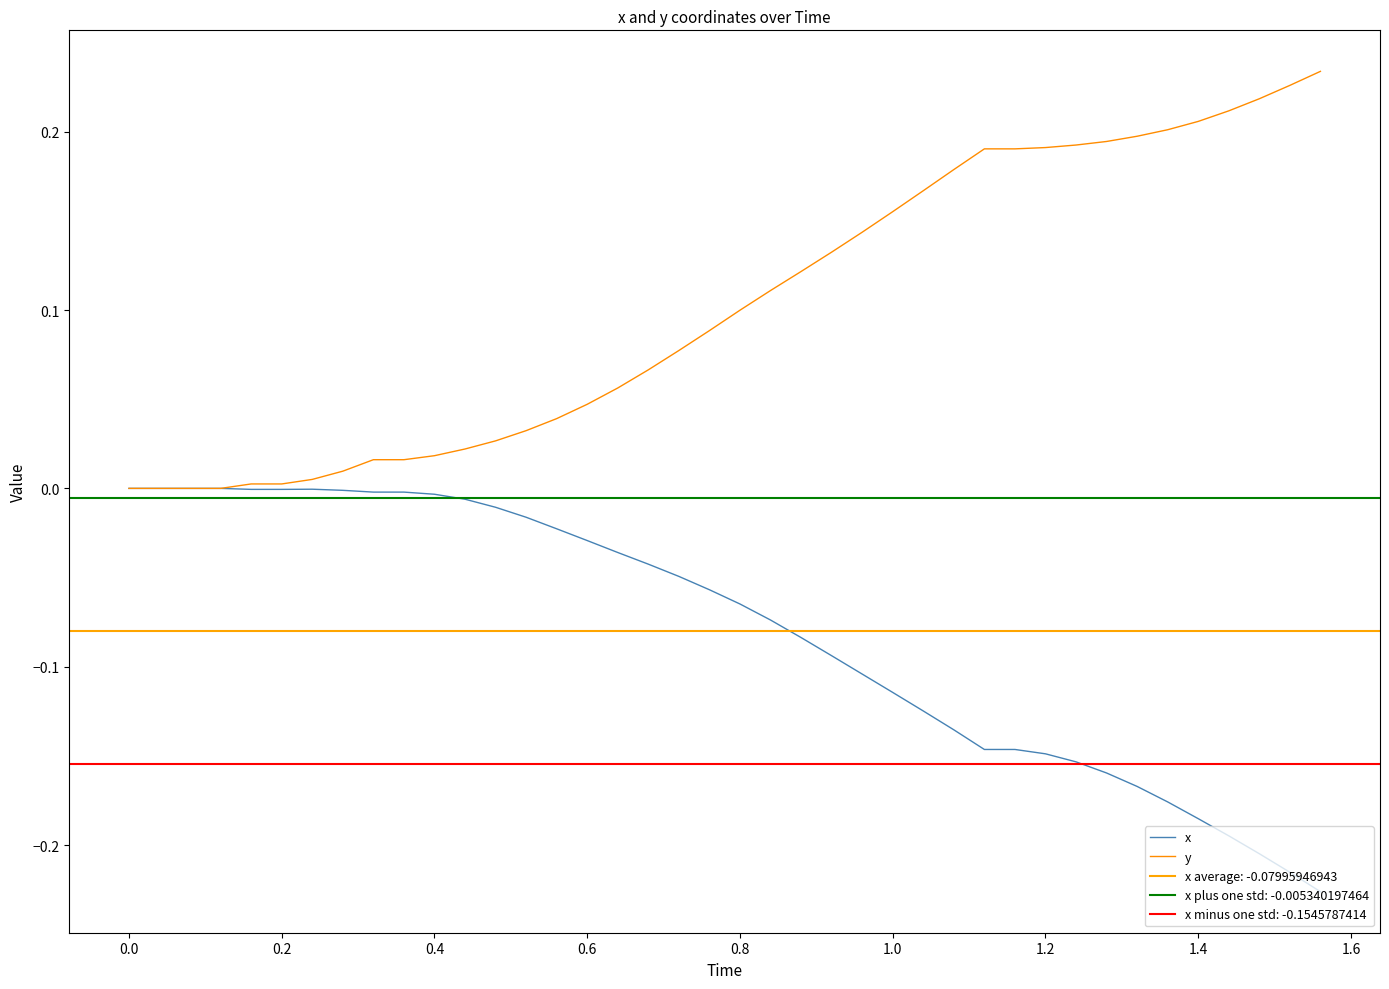

Is it true that y equals 0.3 at 1.2?

False